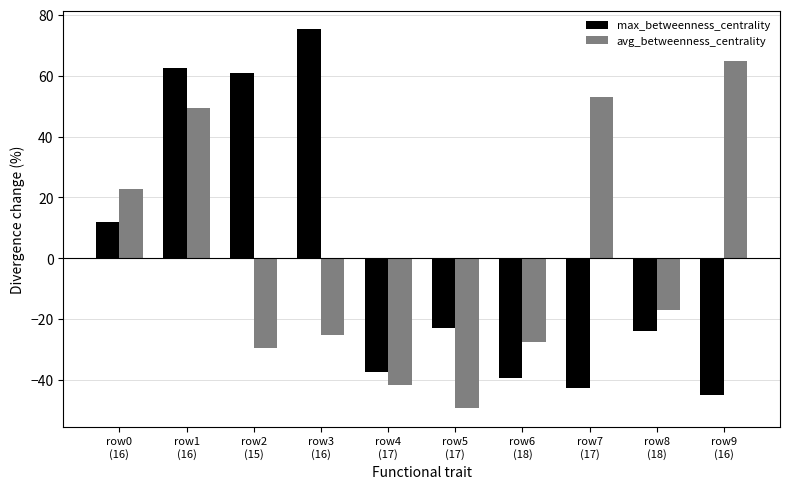

True or false: max_betweenness_centrality has a value of 62.5 at row1
(16).

True